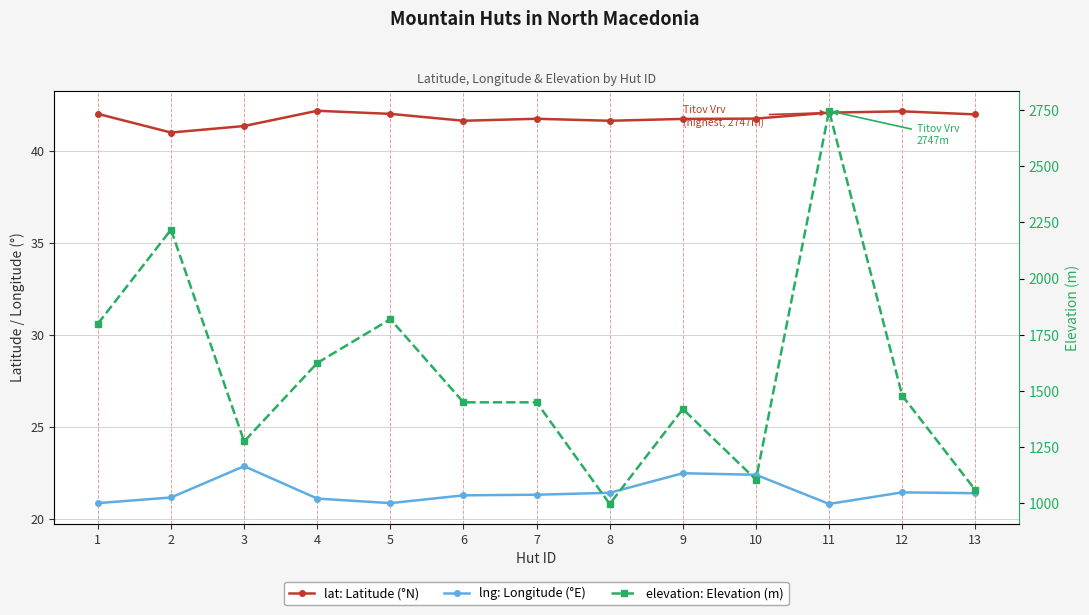

Read the elevation: Elevation (m) value at 6.

1450.0